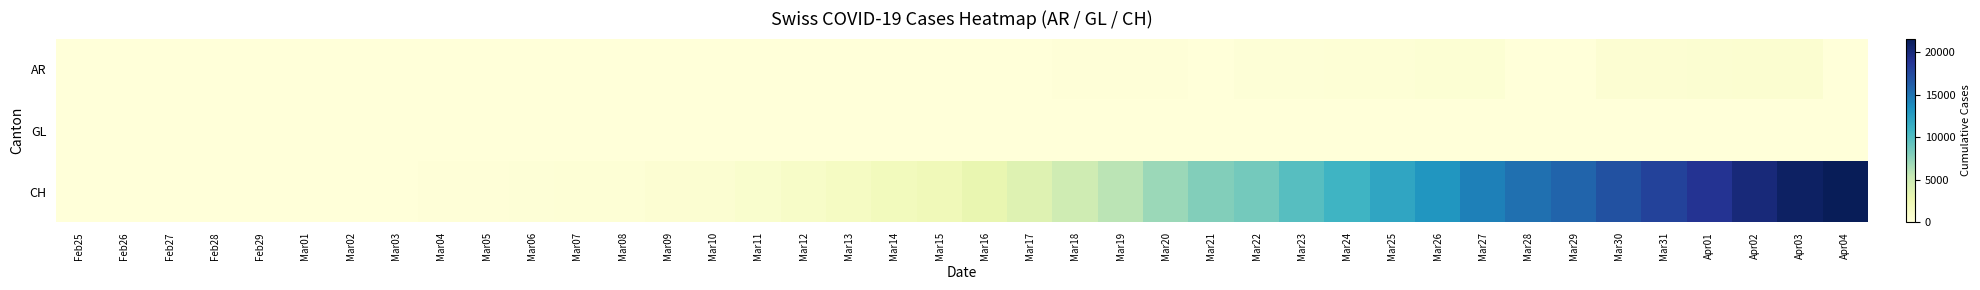

Which label corresponds to the smallest value in the chart?

Feb25